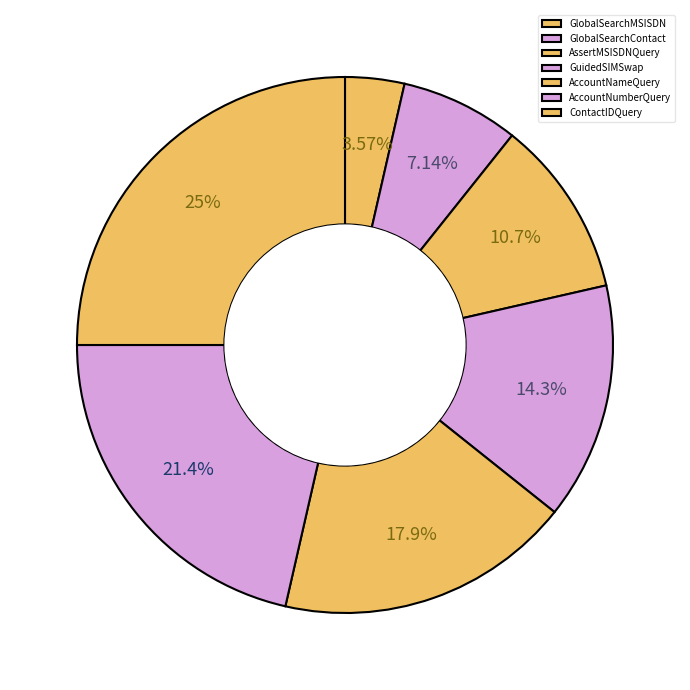

To the nearest percent, what portion does GlobalSearchContact represent?

7%